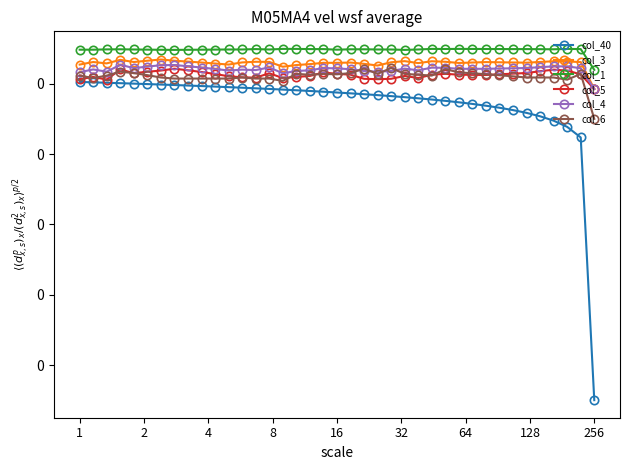

Is the value of col_4 at 8 greater than the value of col_5 at 12?

Yes